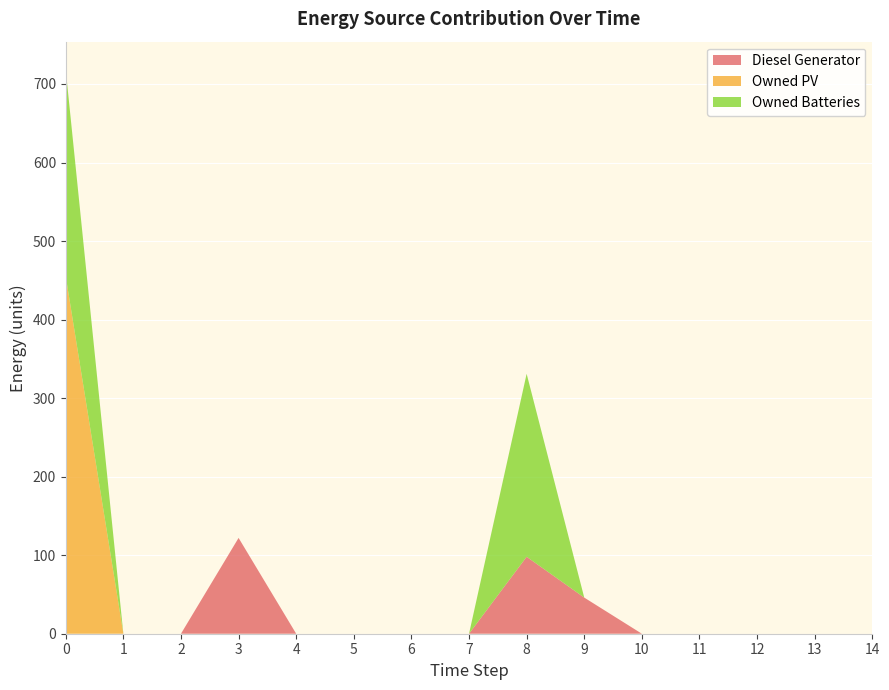

Reading left to right, extract all data points from this chart.

Diesel Generator: 0=0	1=0	2=0	3=122	4=0	5=0	6=0	7=0	8=98	9=46	10=0	11=0	12=0	13=0	14=0
Owned PV: 0=455	1=0	2=0	3=0	4=0	5=0	6=0	7=0	8=0	9=0	10=0	11=0	12=0	13=0	14=0
Owned Batteries: 0=263	1=0	2=0	3=0	4=0	5=0	6=0	7=0	8=233	9=0	10=0	11=0	12=0	13=0	14=0